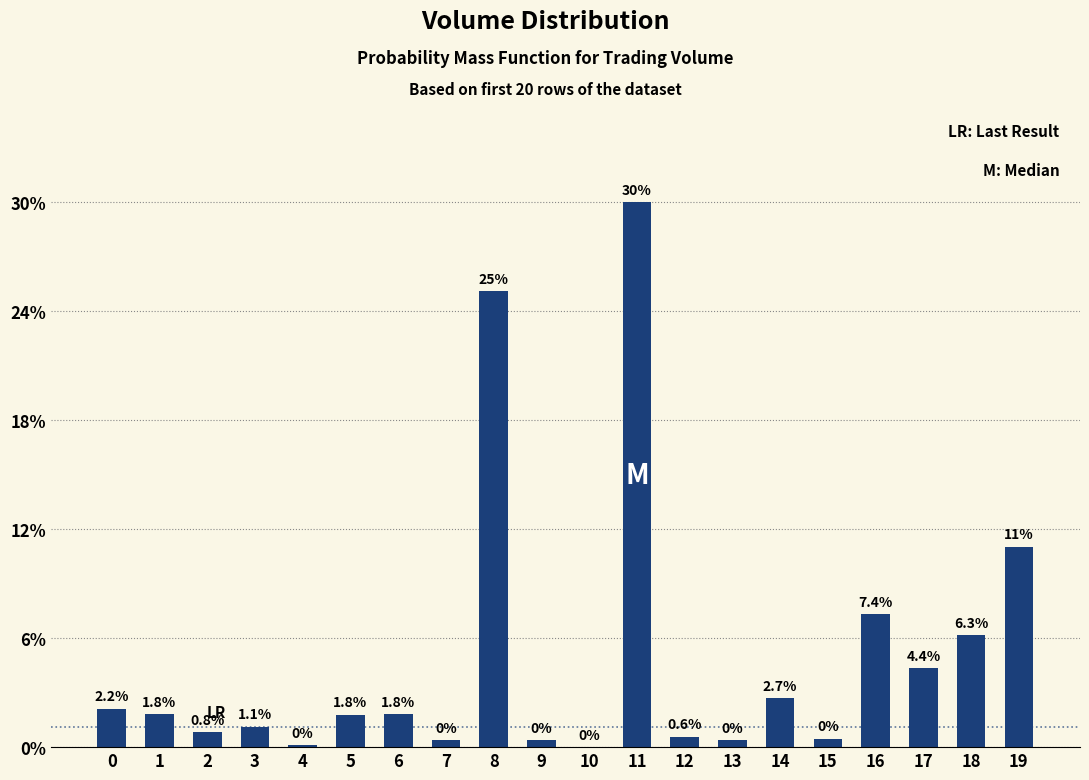

Which has a higher value, 14 or 2?

14